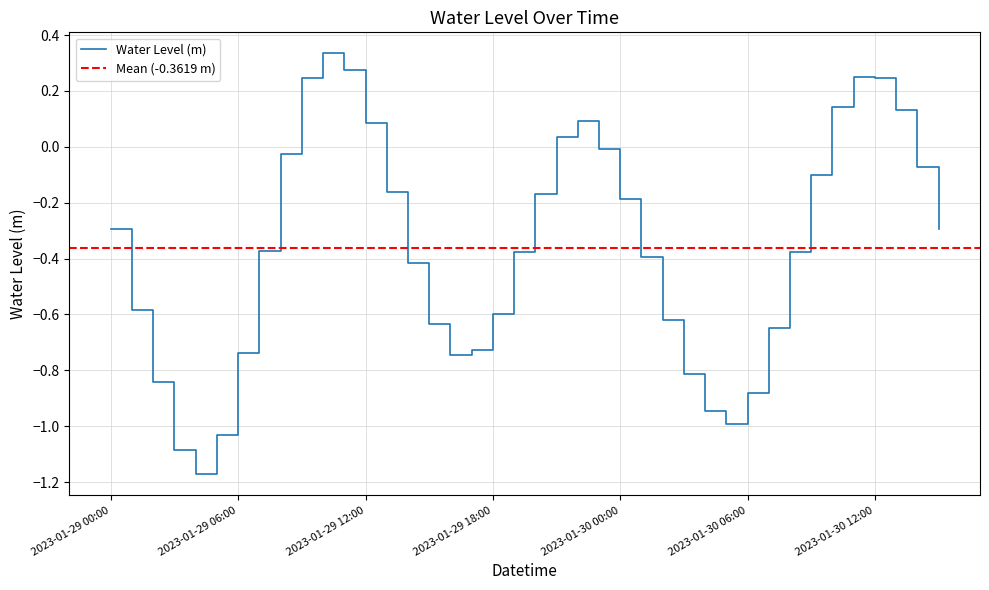

What is the sum of the values at 2023-01-30 03:00 and 2023-01-30 11:00?

-0.6